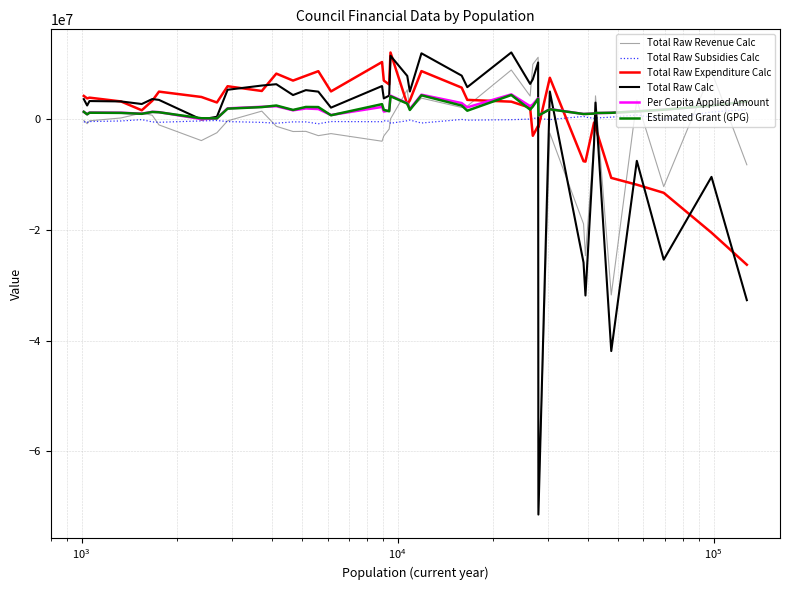

What is the minimum value for Total Raw Expenditure Calc?

-26281038